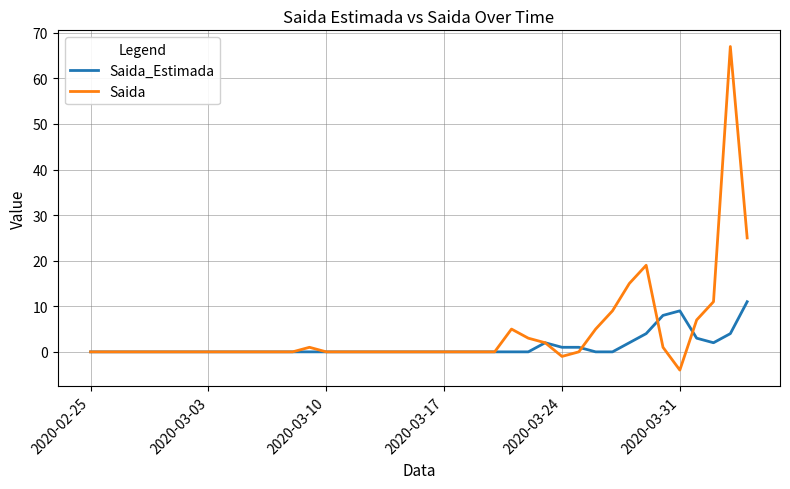

Which series has the largest range (max minus min)?

Saida